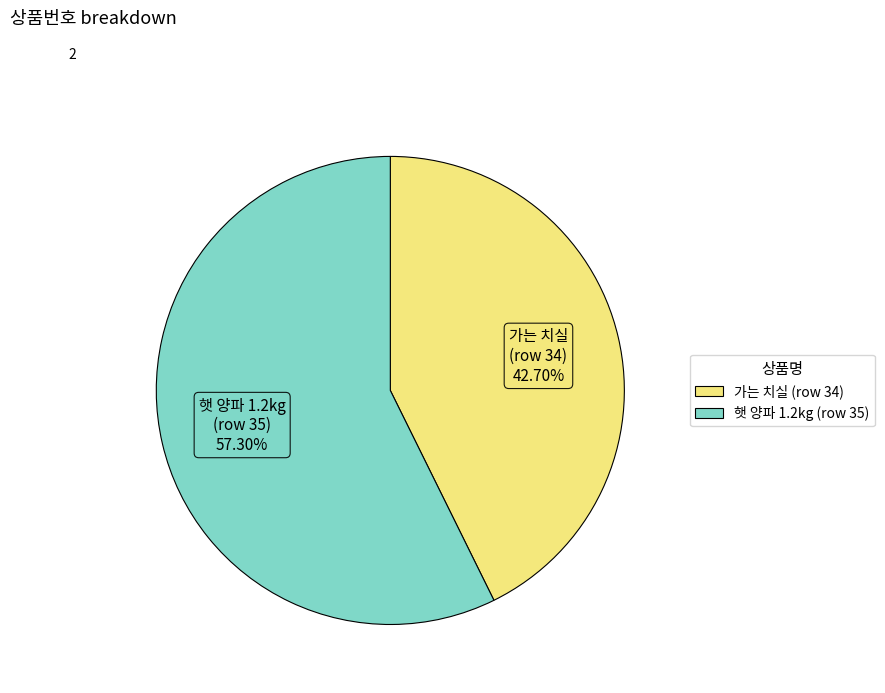

Is 가는 치실 (row 34) the majority of the pie?

No